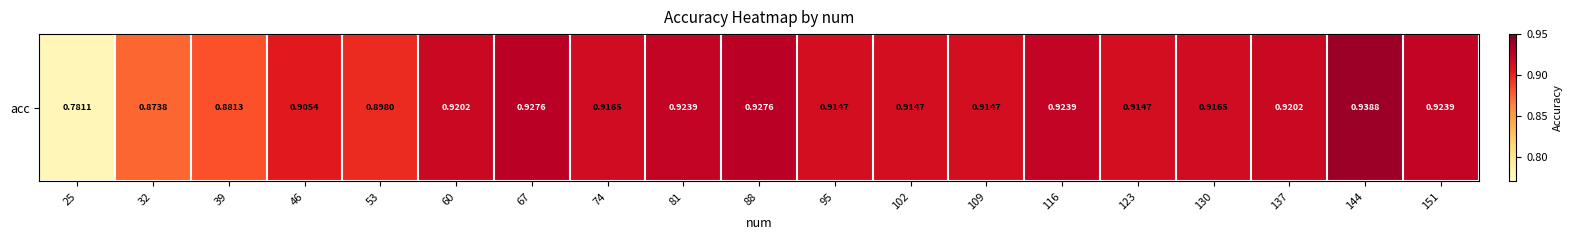

Between 151 and 25, which is larger?

151